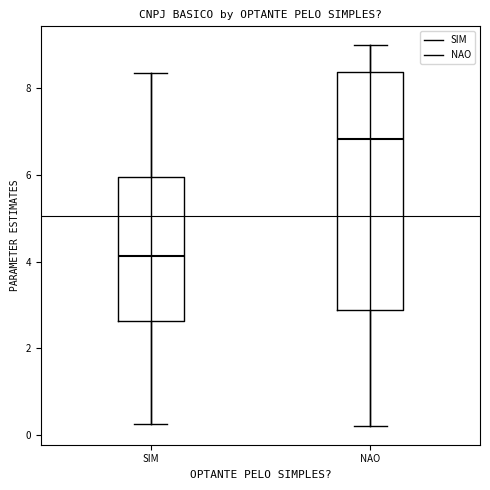

Reading left to right, transcribe this box plot: for each box, give where its median line is, the range the box spans, and where its two whiskers end, as read against the y-axis. The values are not printed on the chart, so give them approximately, as read against the axis.

SIM: median 4.2, box 2.6 to 6.0, whiskers 0.2 to 8.4
NAO: median 6.8, box 2.8 to 8.4, whiskers 0.2 to 9.0